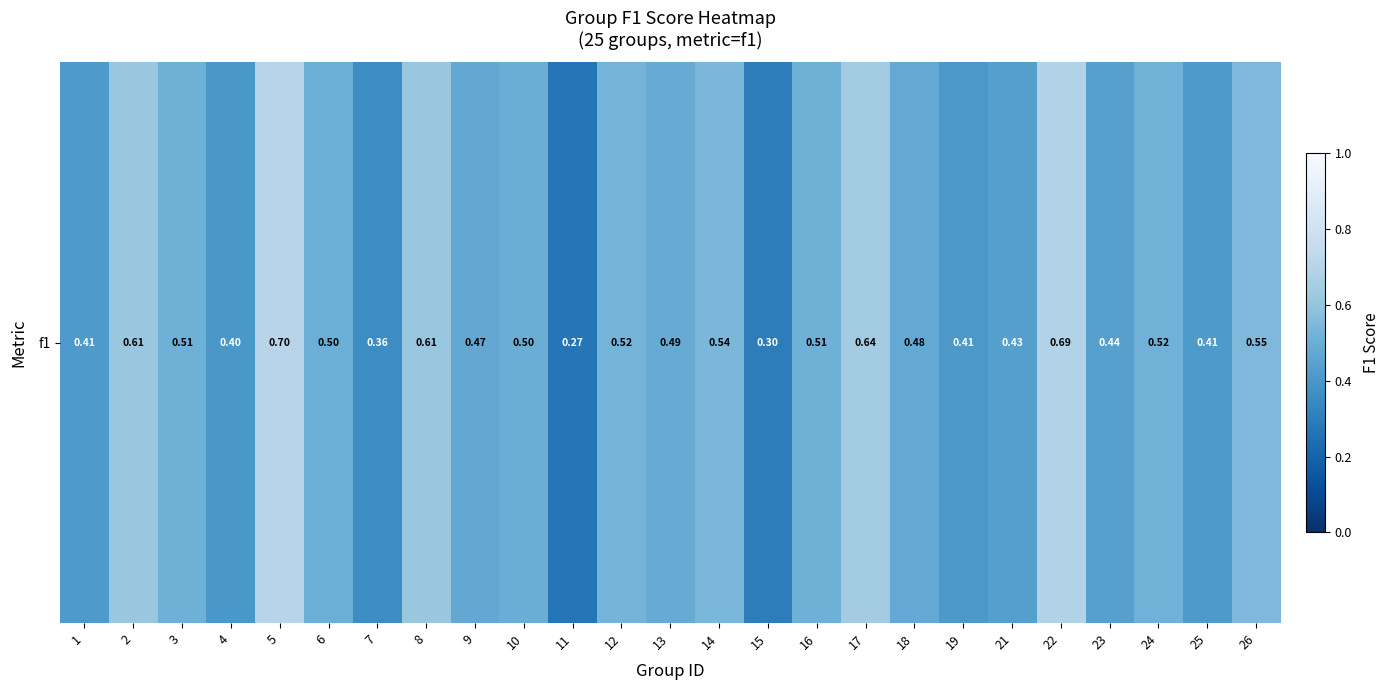

Rank the categories by value from highest to lowest.

5, 22, 17, 8, 2, 26, 14, 12, 24, 3, 16, 6, 10, 13, 18, 9, 23, 21, 25, 1, 19, 4, 7, 15, 11